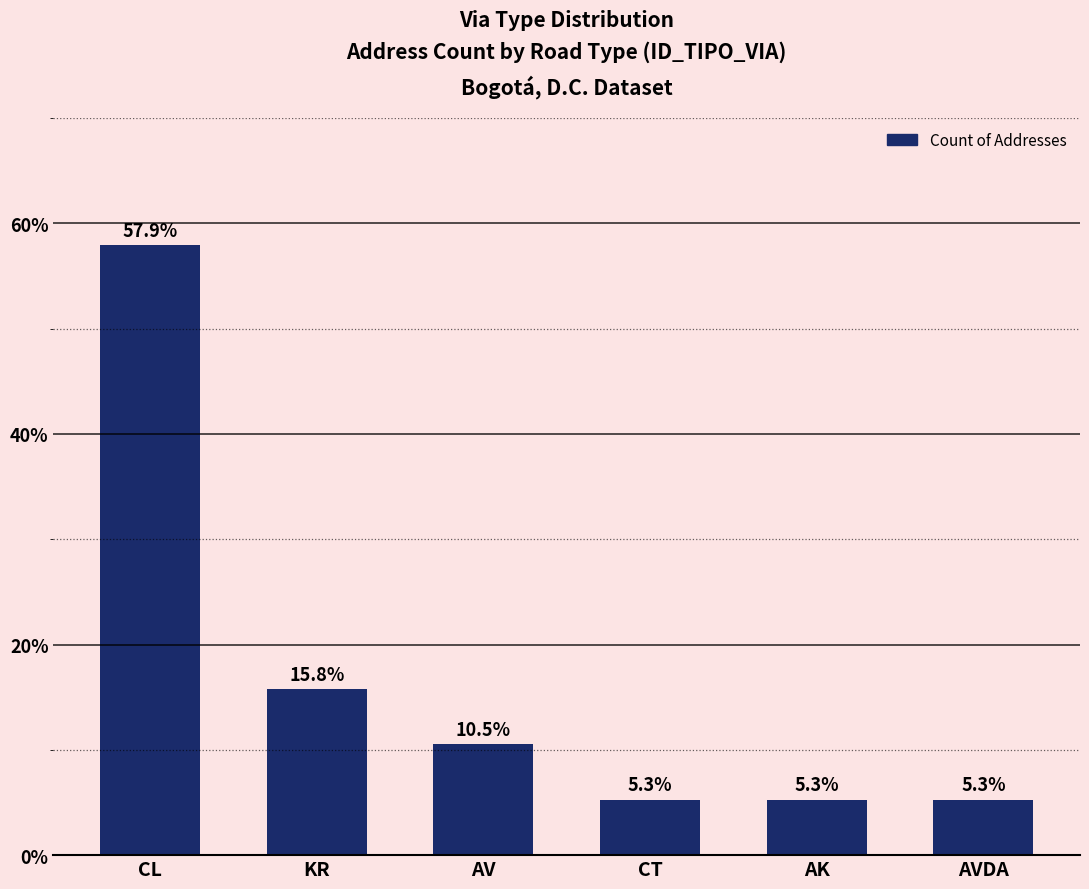

What is the average value?

16.7